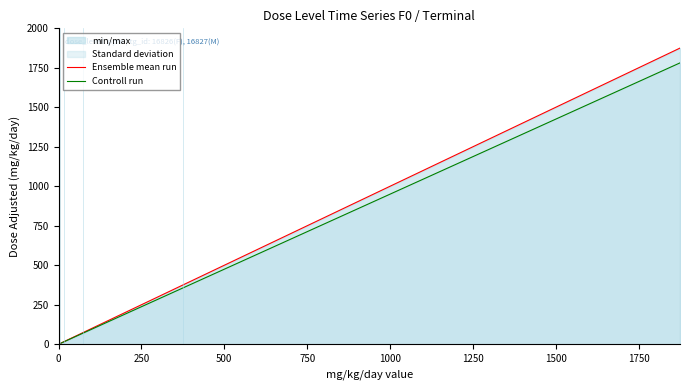

Which series has the widest spread of values?

Ensemble mean run